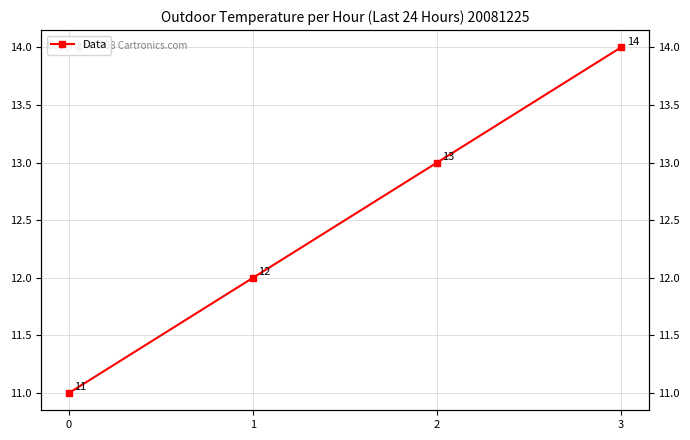

What is the value of the 4th point from the left?

14